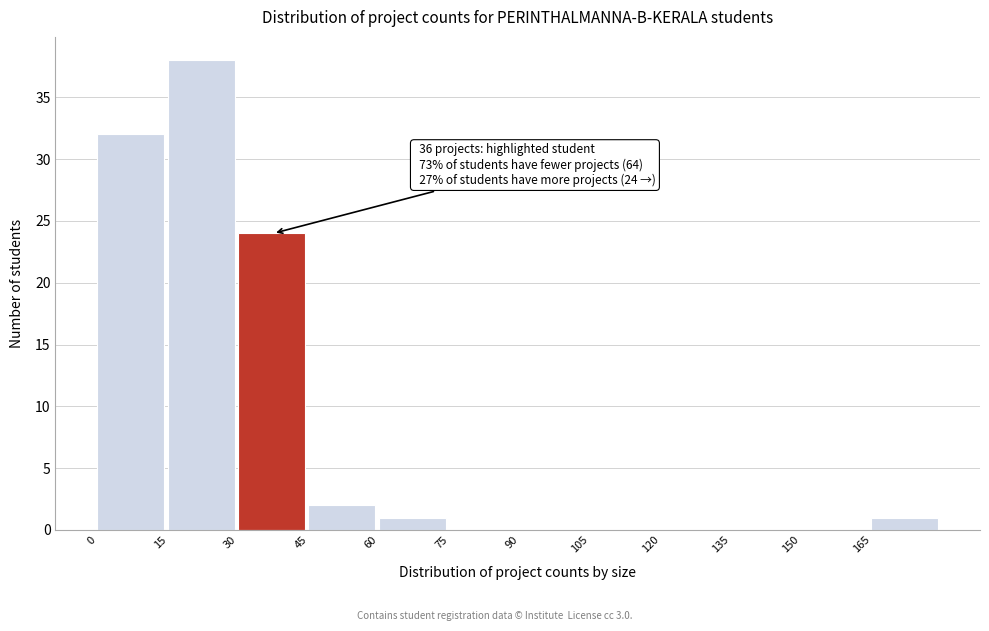

Over which range of the x-axis is the bar tallest?

15 to 30